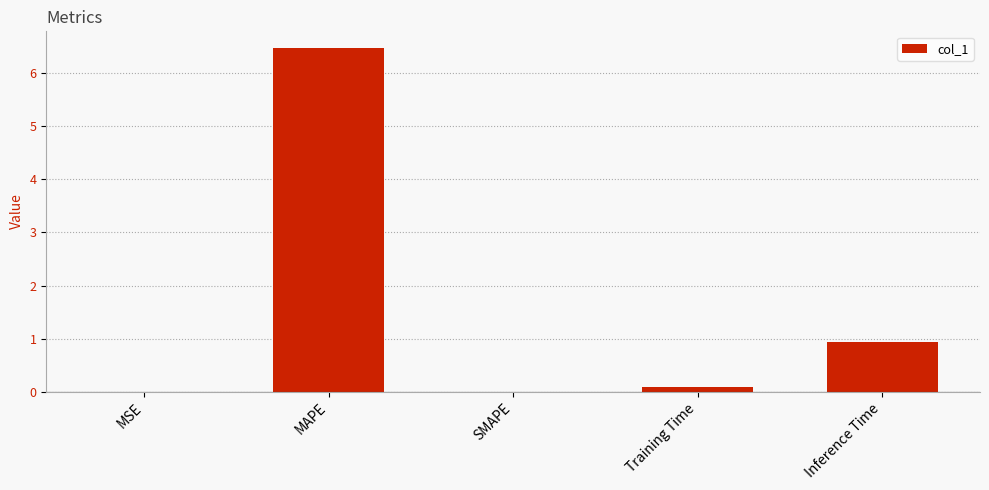

Is it true that the value at Inference Time is 1.4?

False